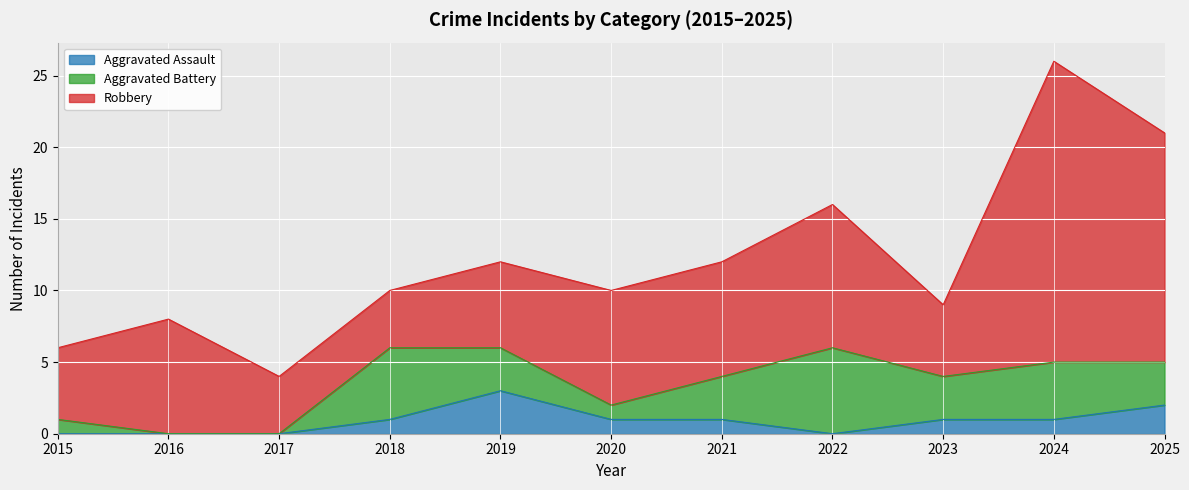

List the labels in order of Robbery value, smallest first.

2017, 2018, 2015, 2023, 2019, 2016, 2020, 2021, 2022, 2025, 2024